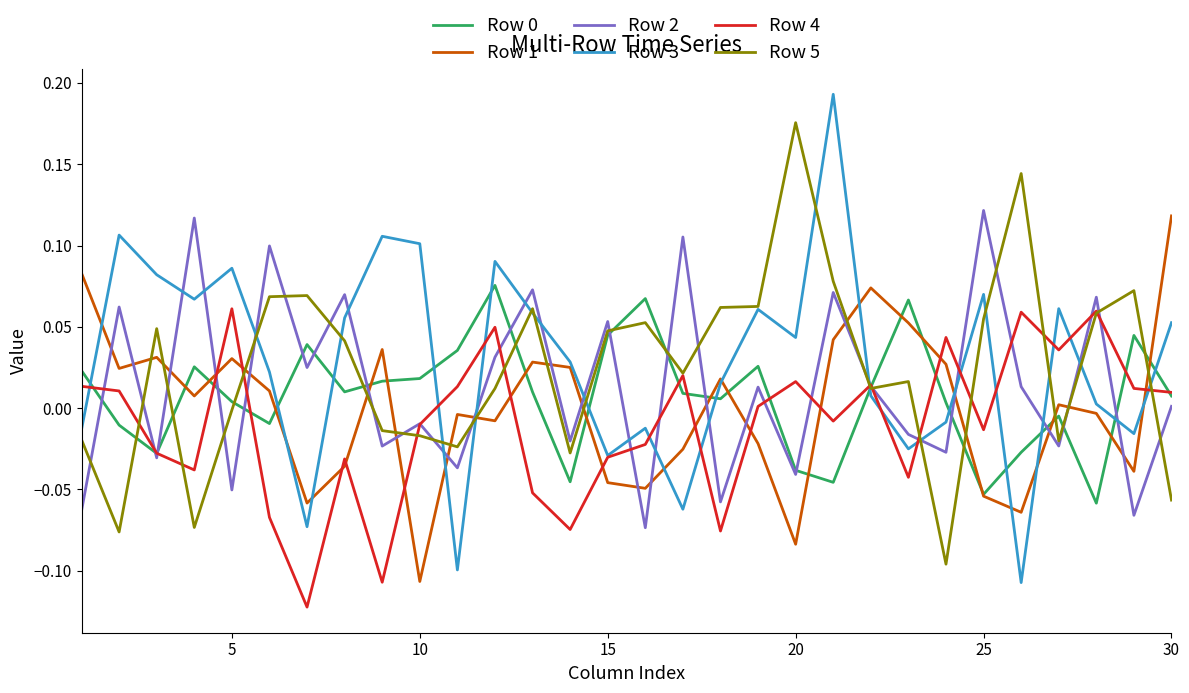

True or false: Row 2 and Row 3 cross at least once.

True